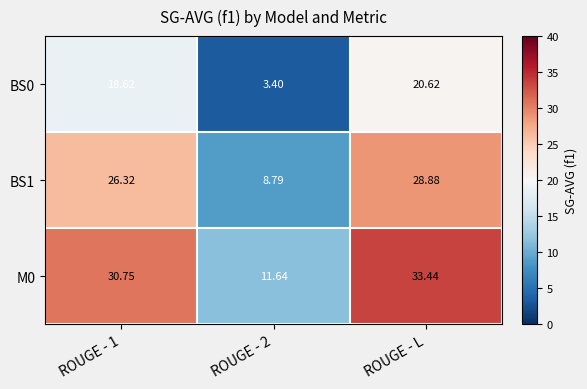

What is the difference between the highest and lowest values at ROUGE - 1?

12.1